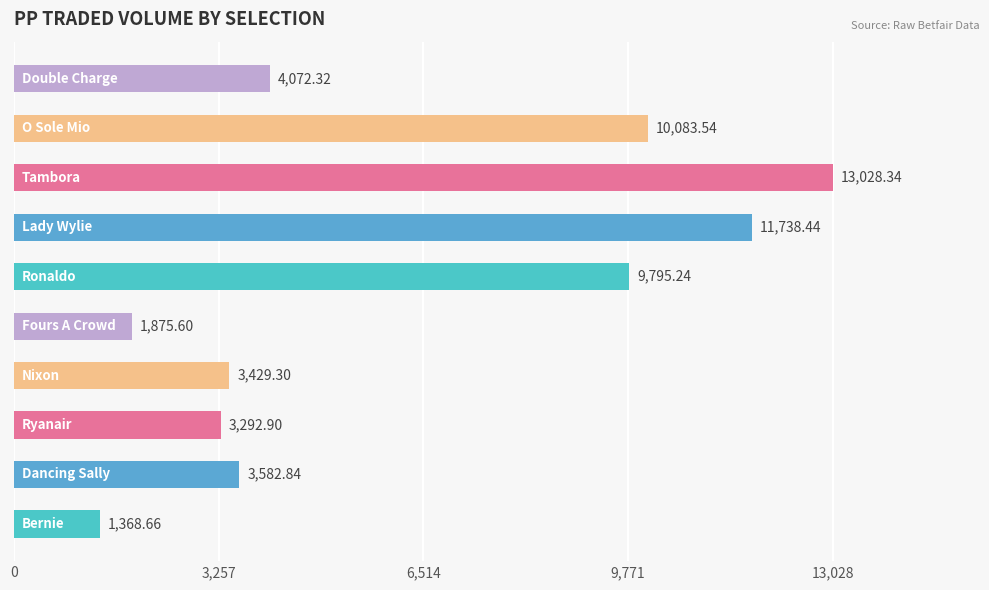

What is the average value?

6226.7